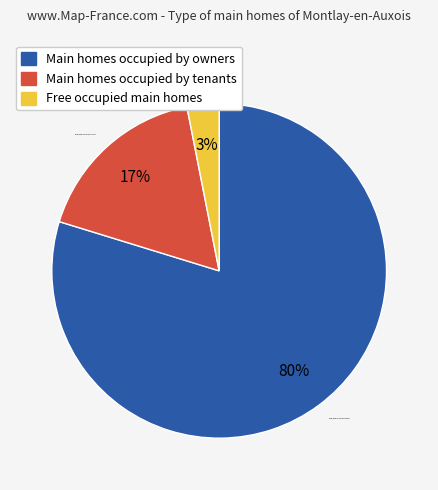

What is the majority slice?

Main homes occupied by owners